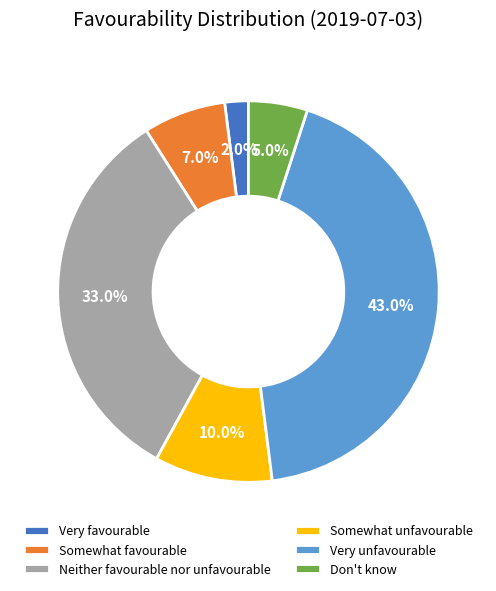

To the nearest percent, what percentage of the pie is Neither favourable nor unfavourable?

33%